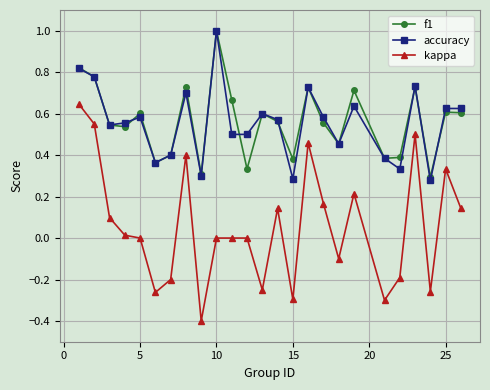

Which series has the largest range (max minus min)?

kappa